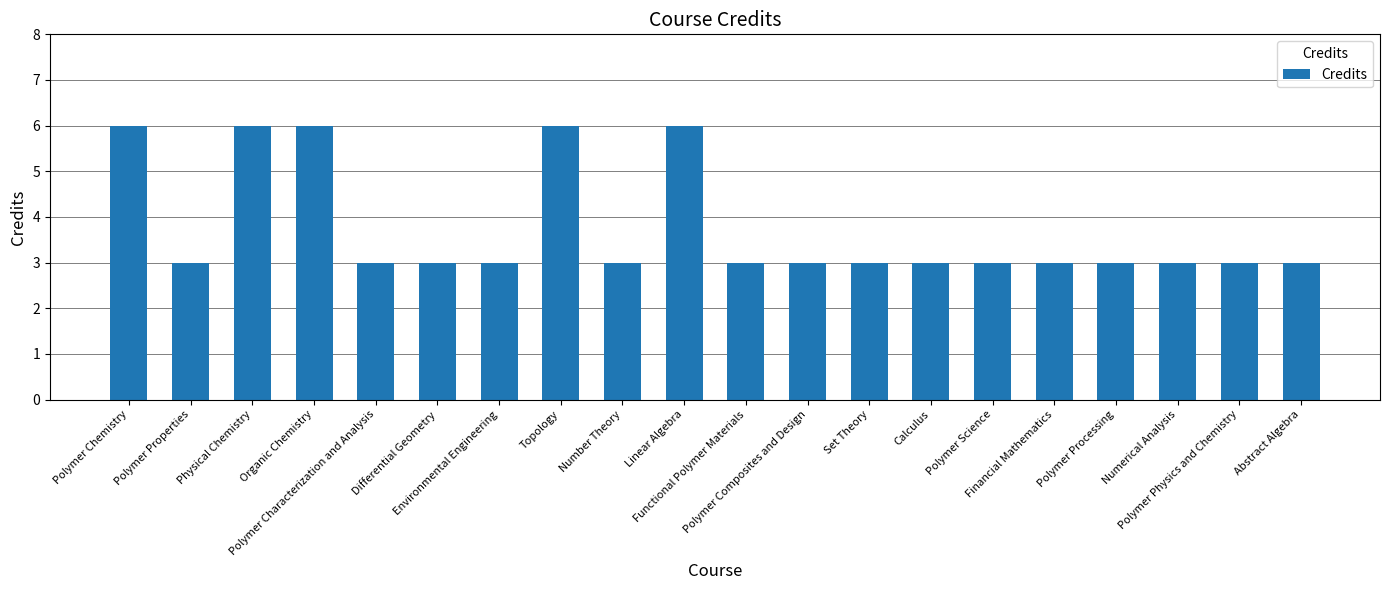

What is the value of the 17th bar from the left?

3